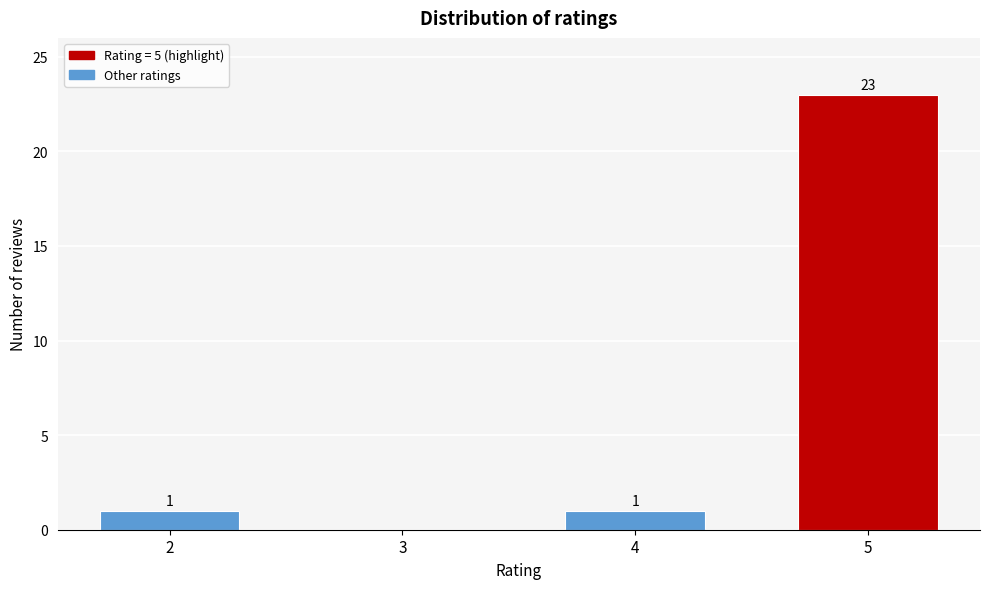

Reading right to left, transcribe all the data shown in this chart.

5=23	4=1	3=0	2=1